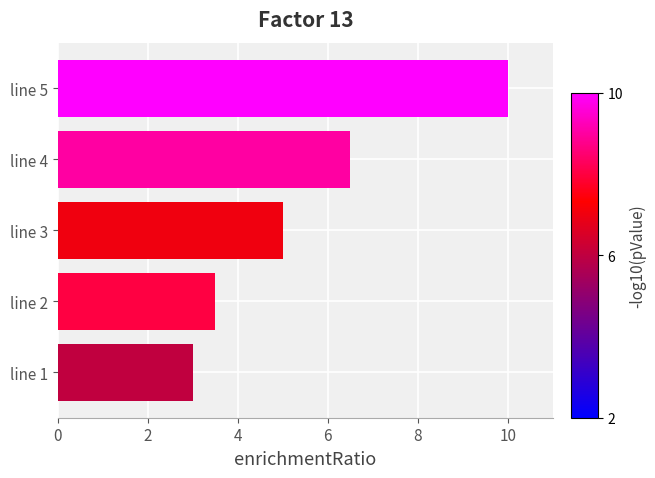

The value at line 3 is 8.2. True or false?

False